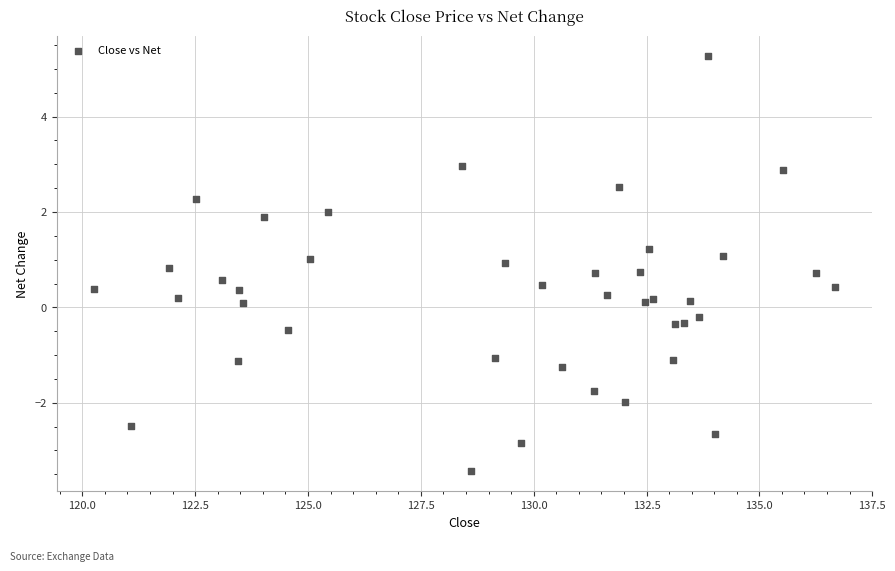

What is the range of Y values (max minus min)?

8.7